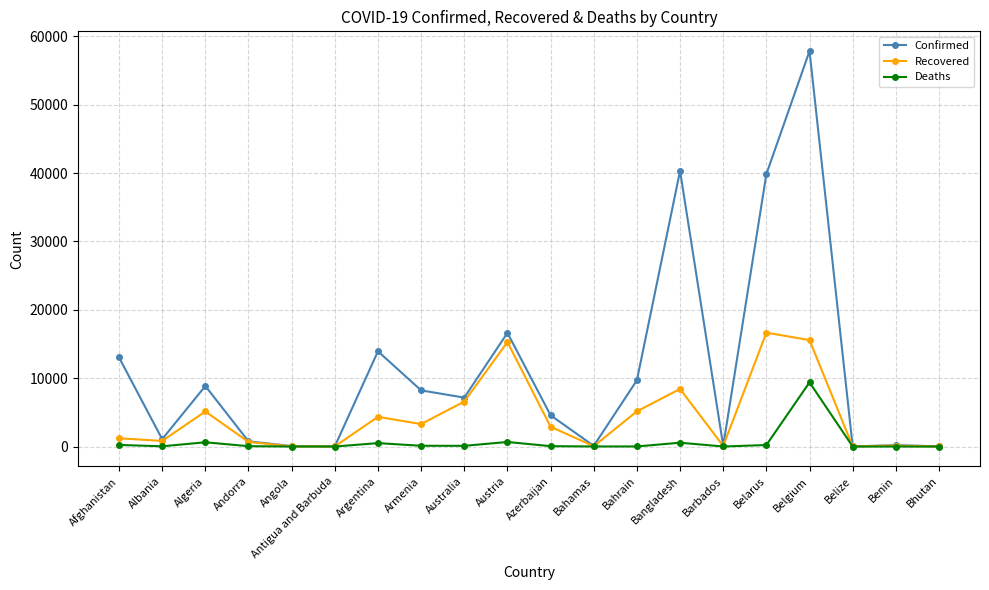

Read the Deaths value at Algeria, to the nearest 10.

620